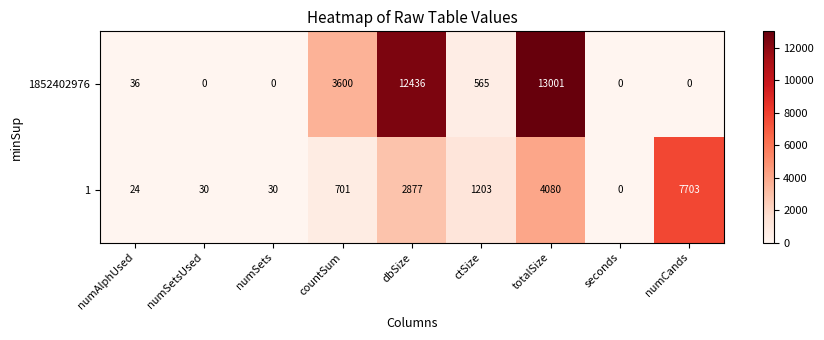

At which category is the sum across all series the highest?

totalSize